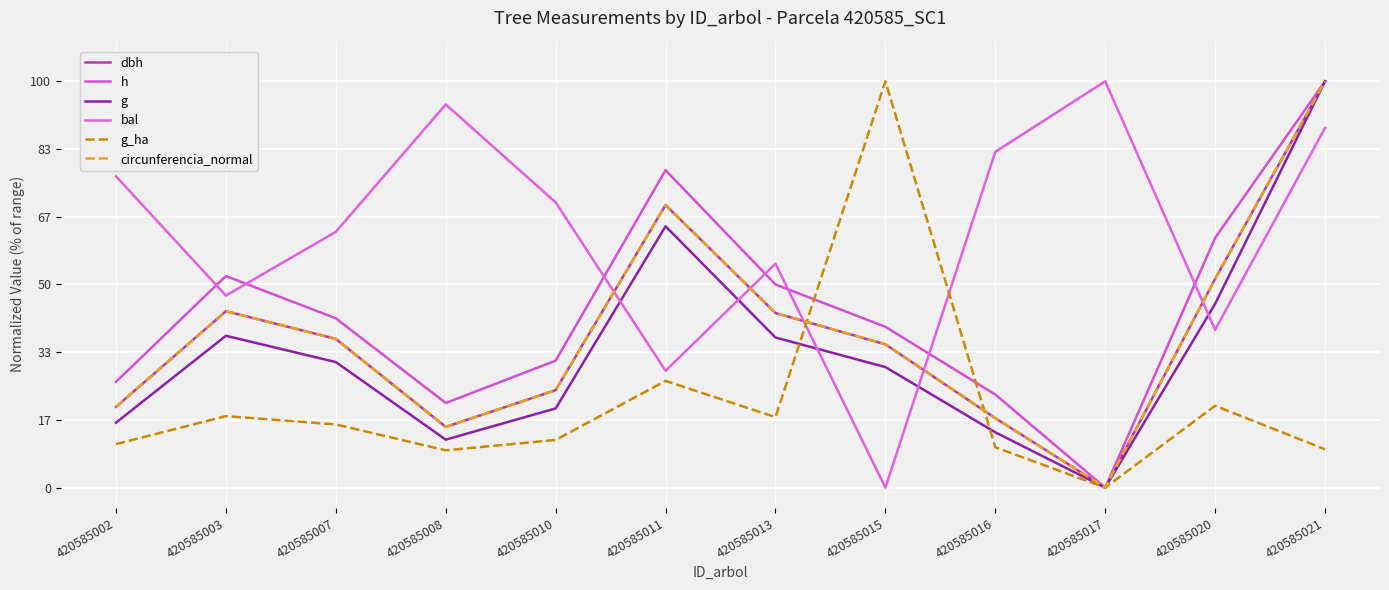

Is this an area chart (filled region under the line)?

No